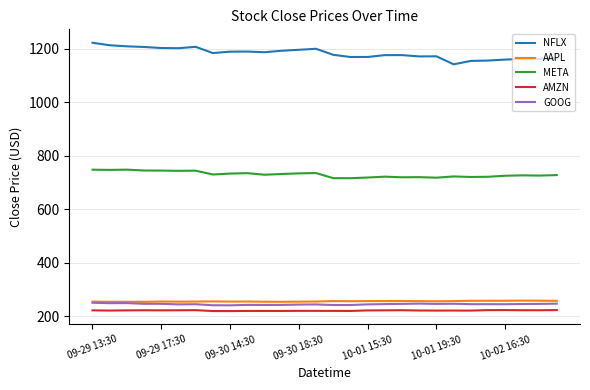

Which series has the largest total across all categories?

NFLX